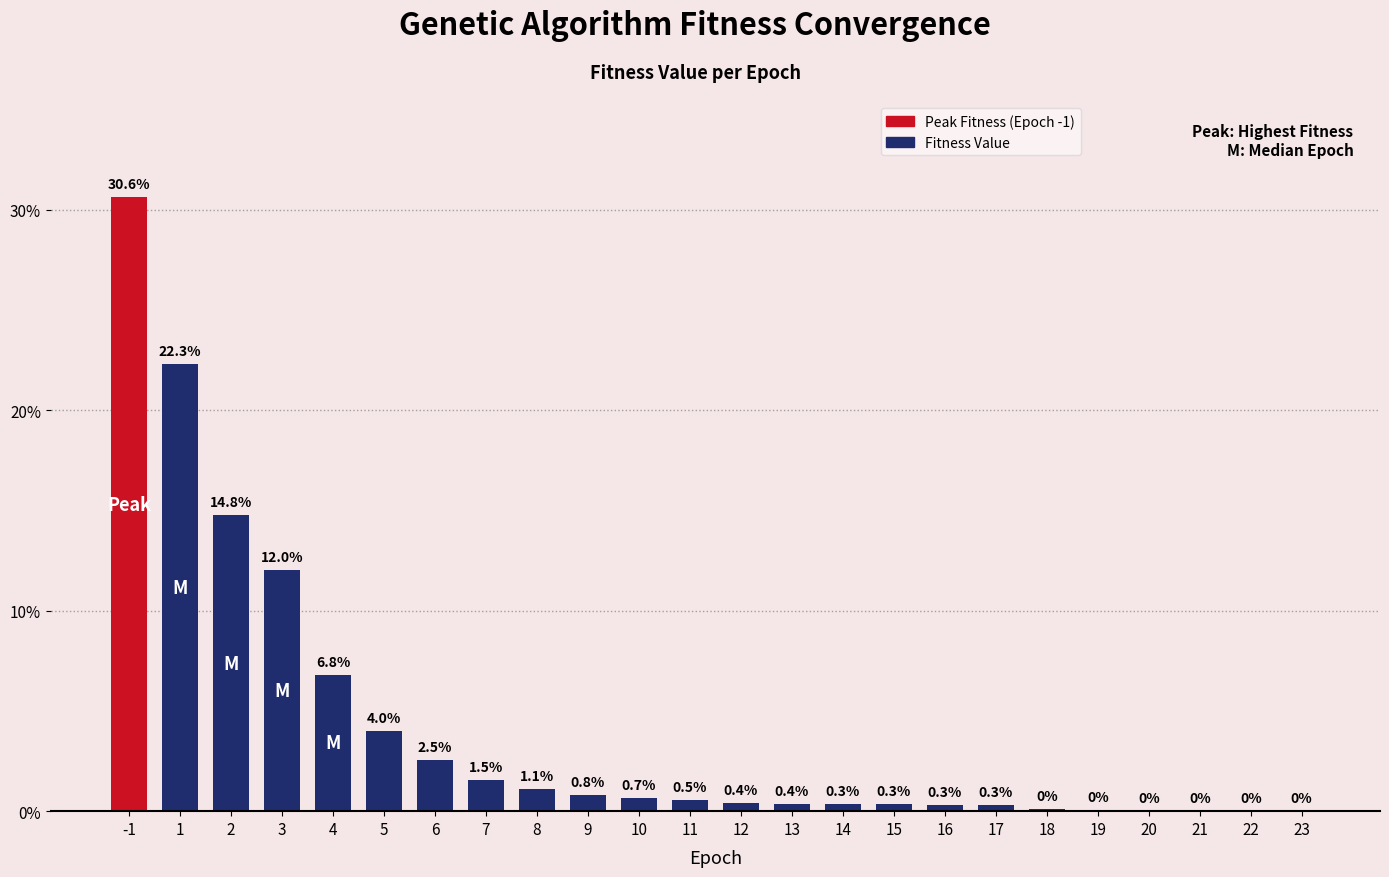

The value at 6 is 0.6. True or false?

False